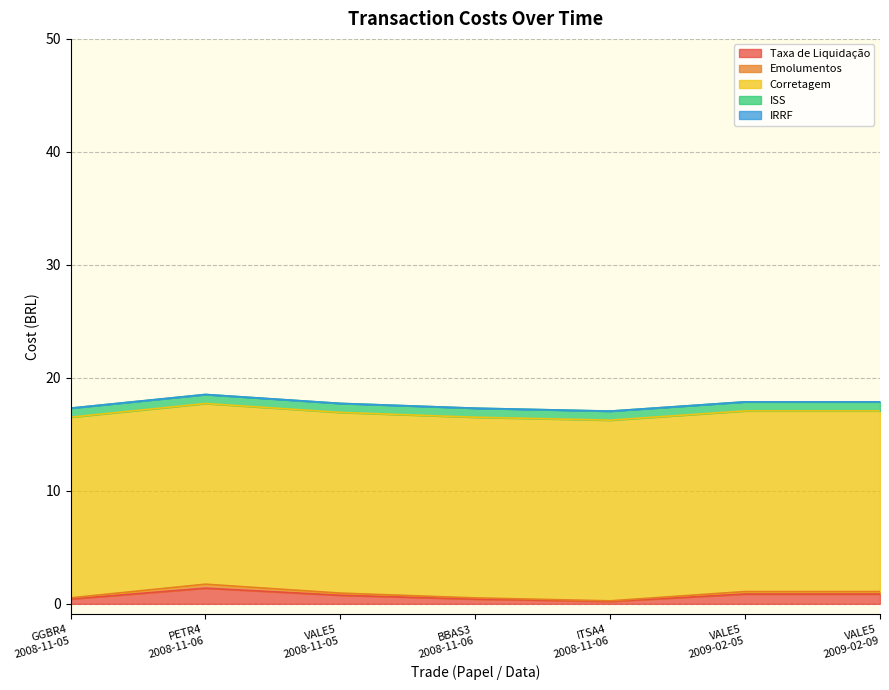

Where is the first local minimum for Emolumentos?

ITSA4
2008-11-06